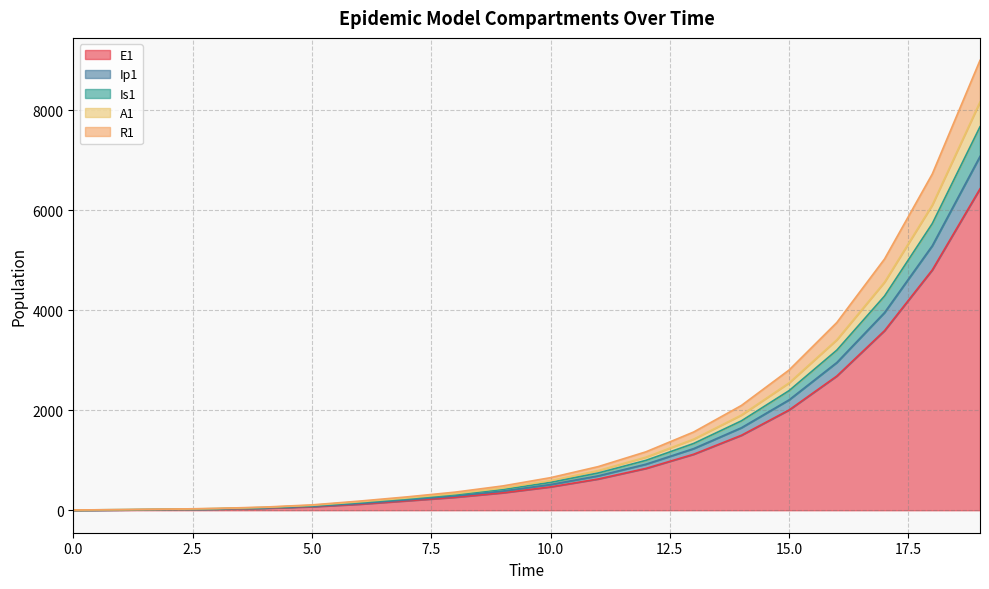

The Is1 series shows 2083.6 at 13. True or false?

False